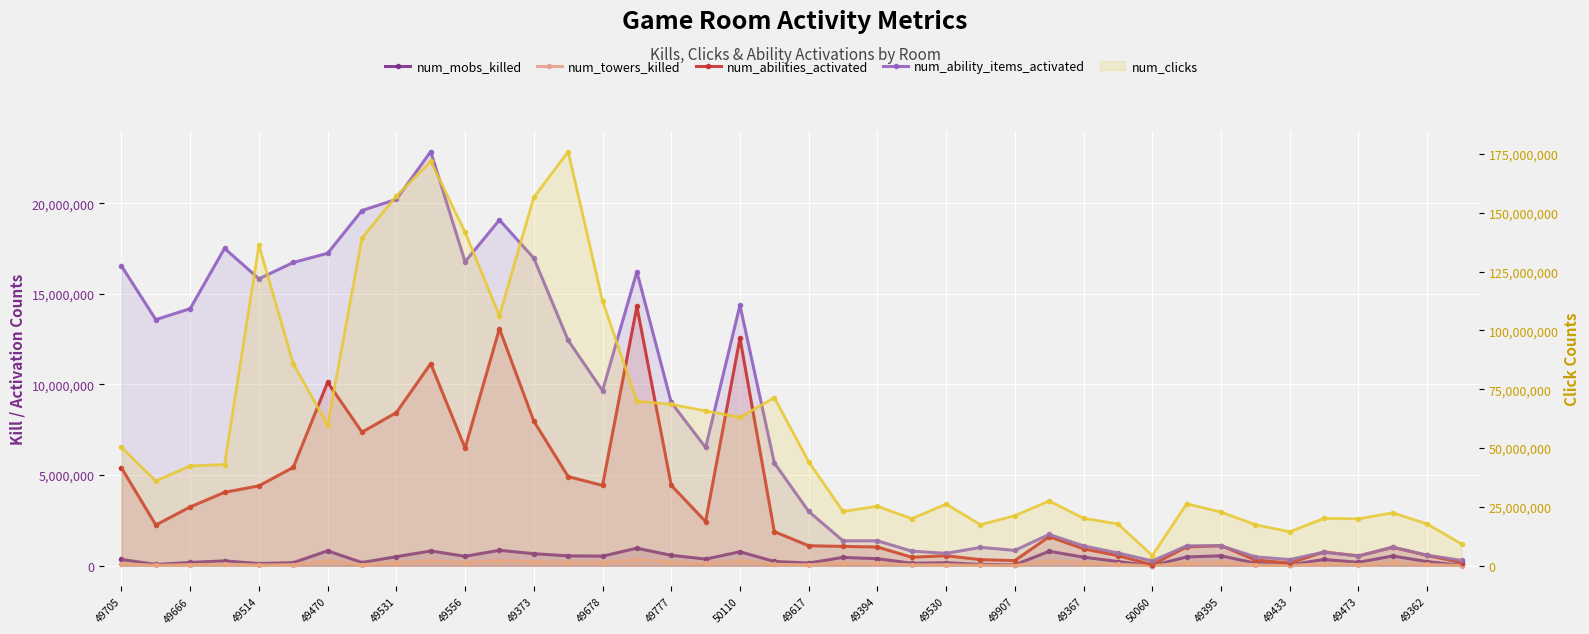

True or false: num_towers_killed and num_clicks intersect in this chart.

False